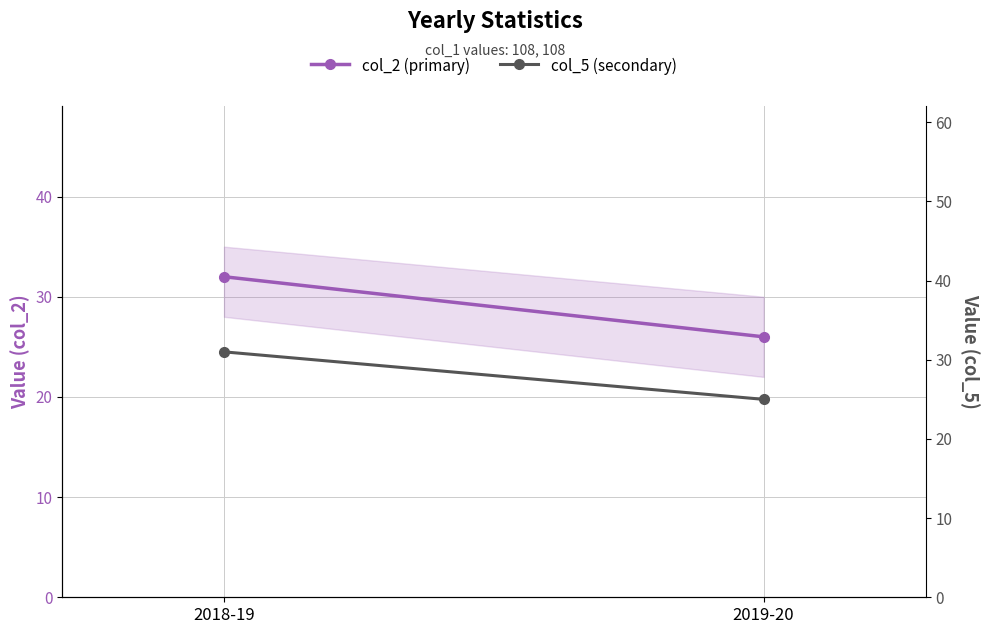

The value of col_5 (secondary) at 2018-19 is 31. True or false?

True